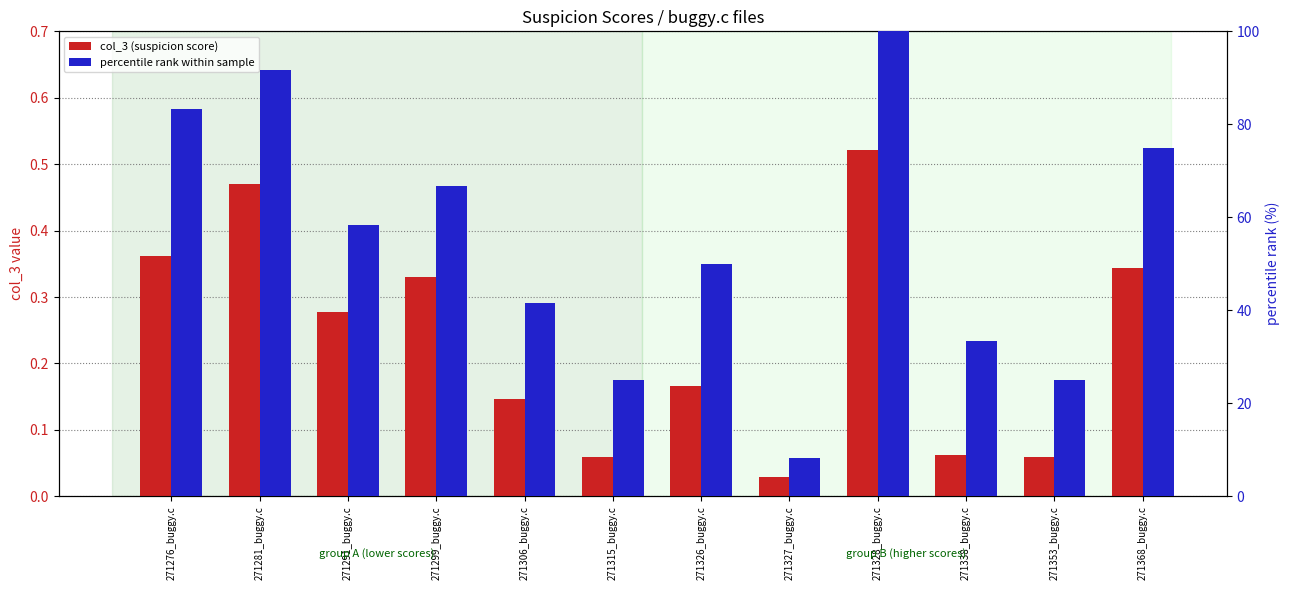

Which series has the largest range (max minus min)?

percentile rank within sample